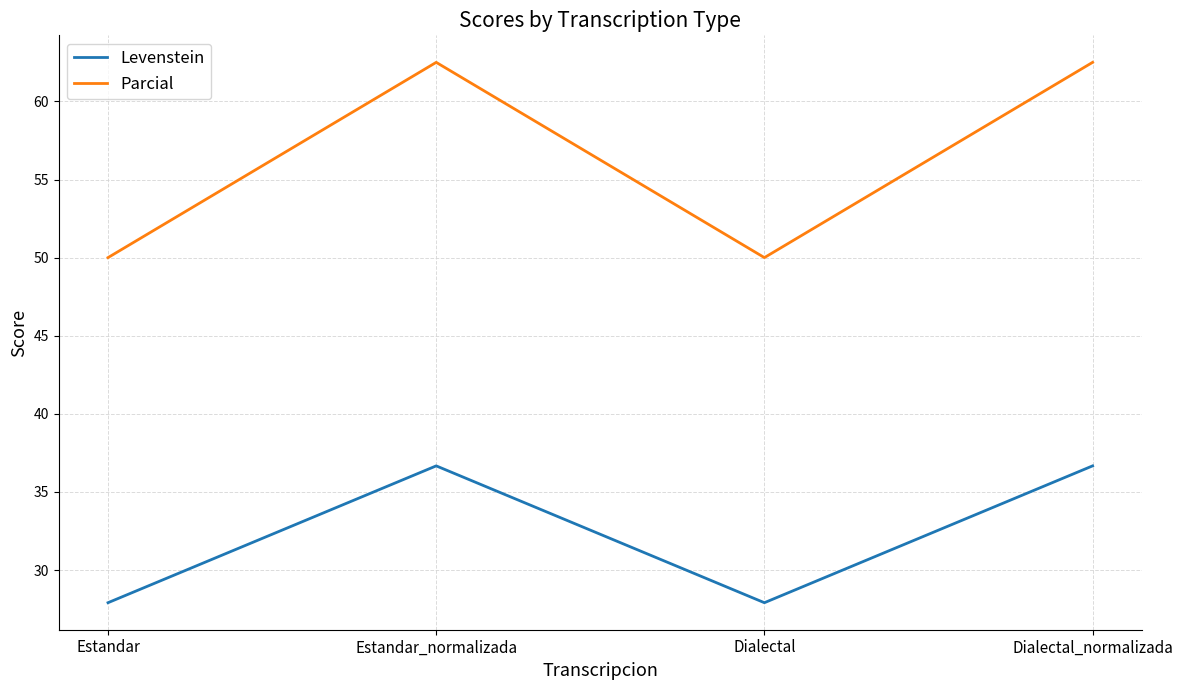

At which label does Levenstein first exceed 36?

Estandar_normalizada